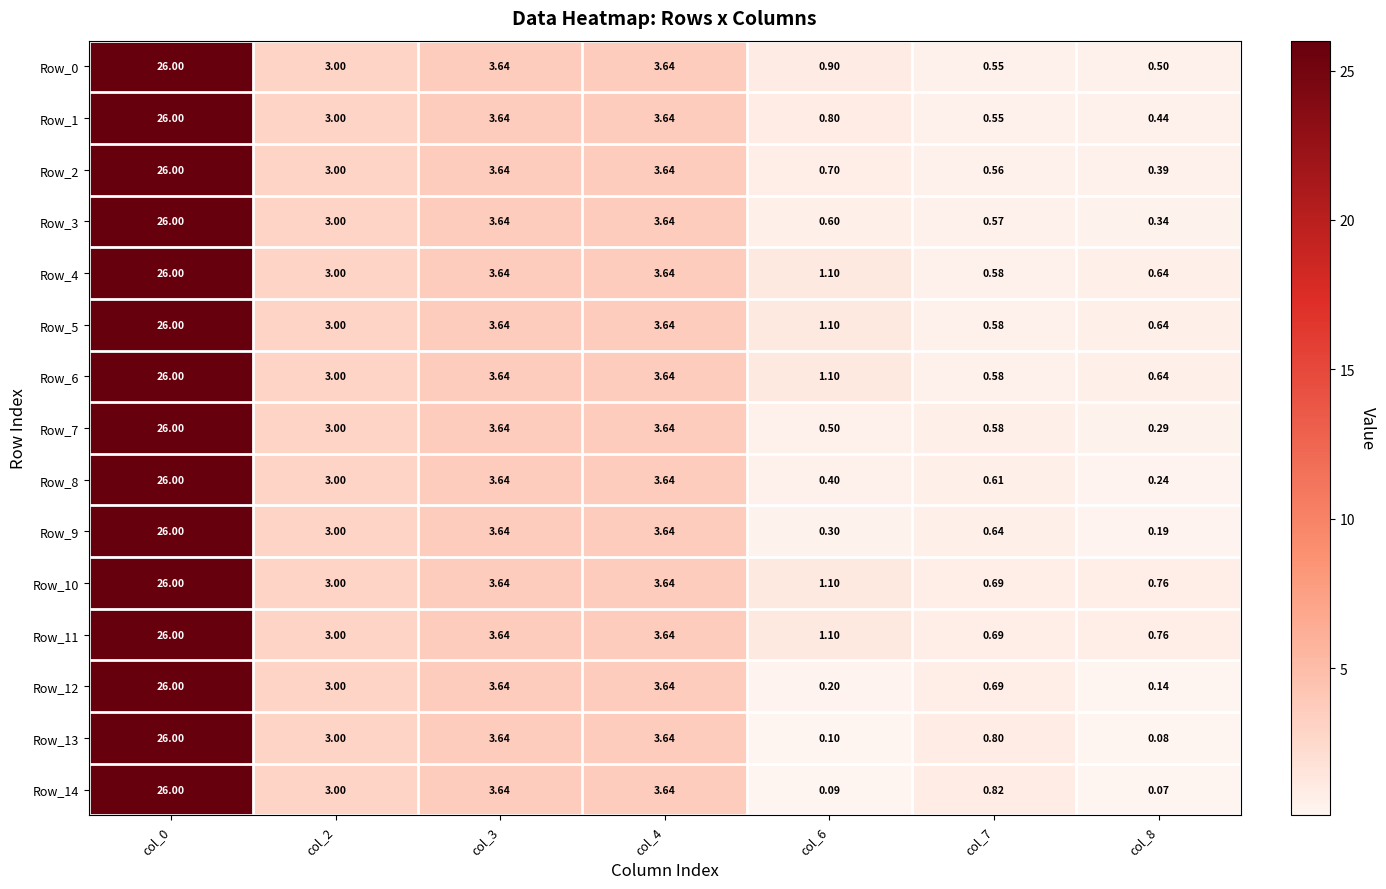

Is the value of Row_13 at col_6 greater than the value of Row_1 at col_4?

No